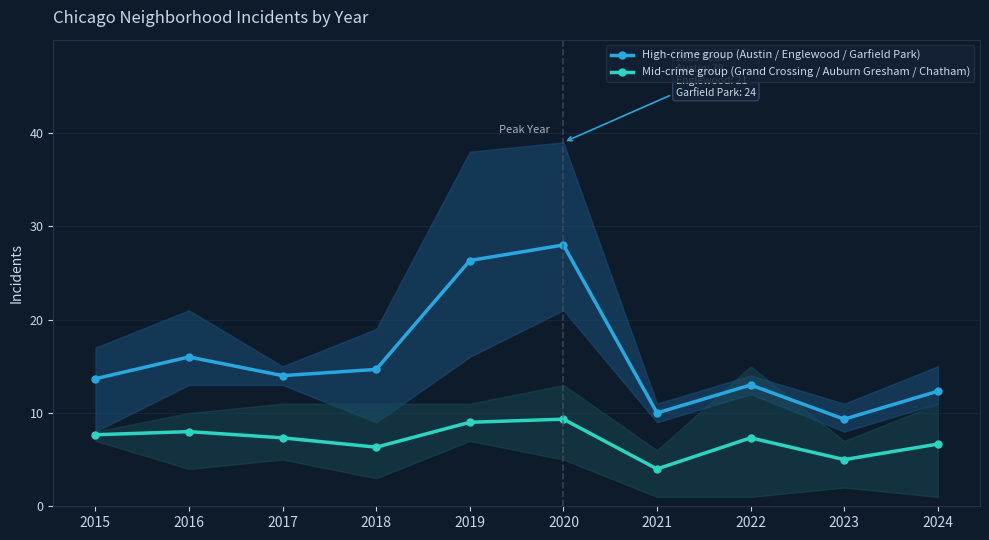

What is the difference between the maximum and minimum values in the Mid-crime group (Grand Crossing / Auburn Gresham / Chatham) series?

5.3